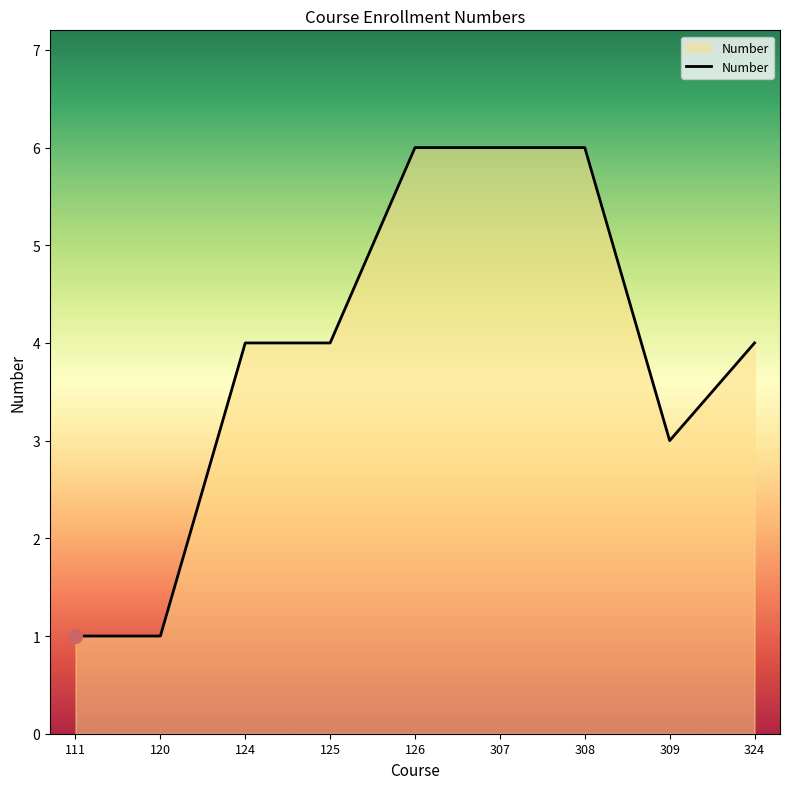

What is the maximum value shown in the chart?

6